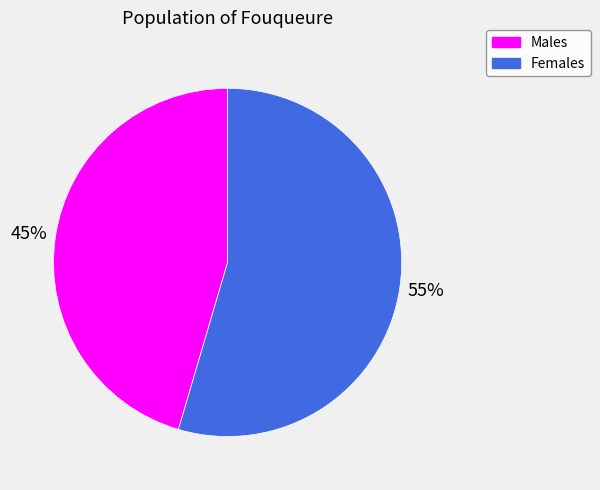

How many slices are in this pie chart?

2